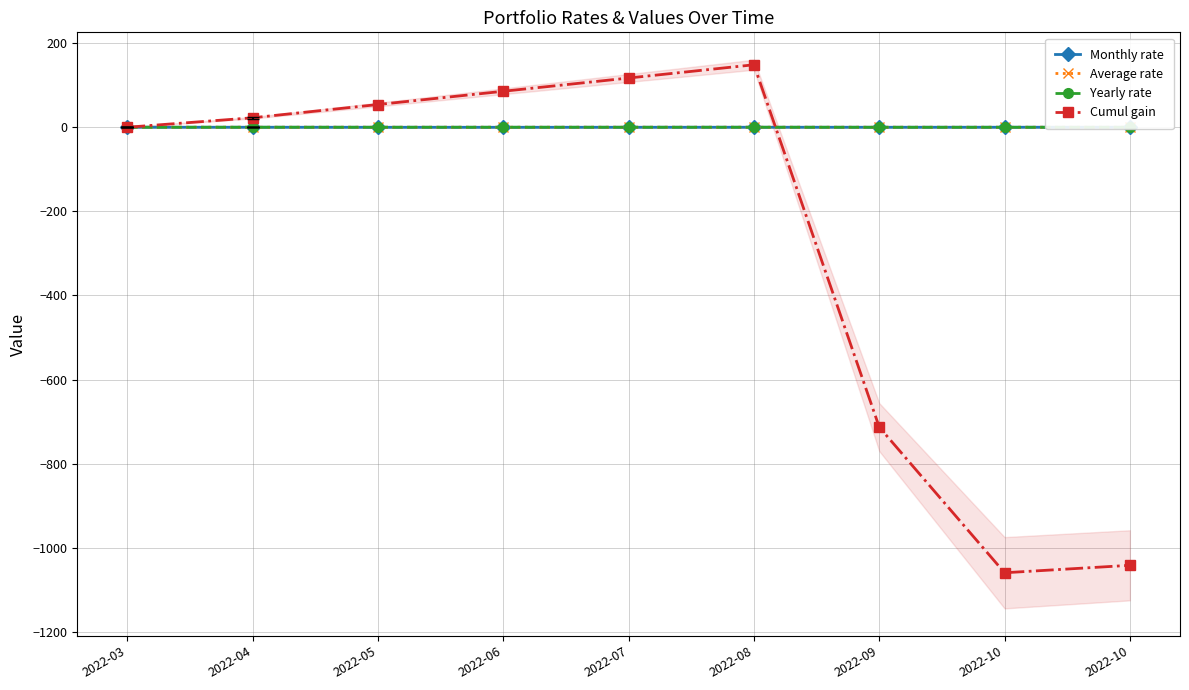

Is it true that Yearly rate equals 0.0 at 2022-08?

False